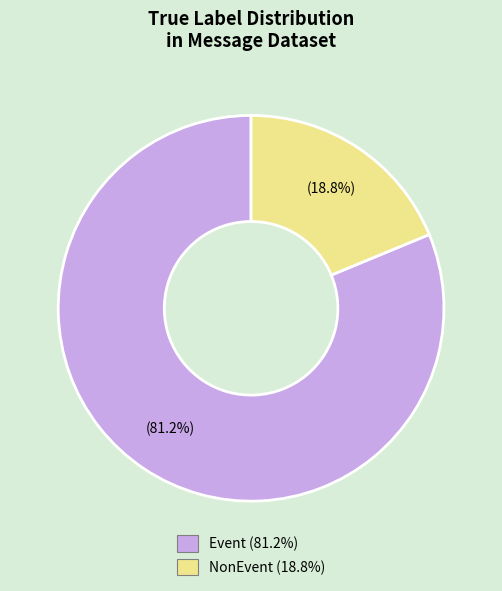

Is there any slice that represents more than half of the pie?

Yes